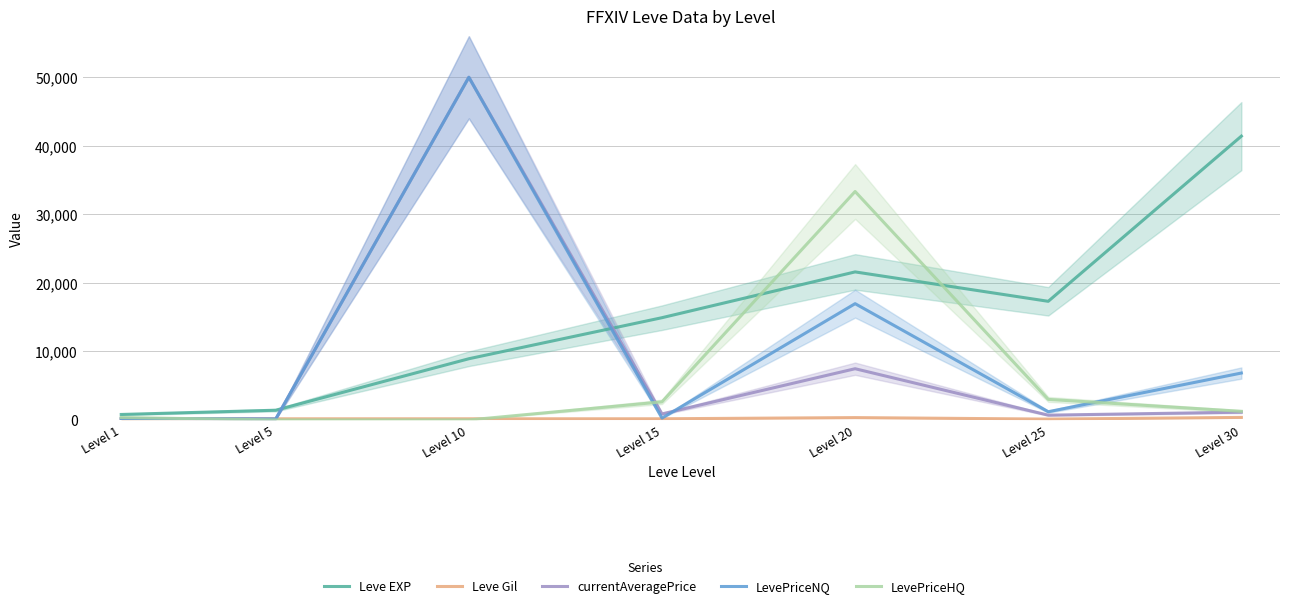

Which has a higher value, Level 20 or Level 25?

Level 20